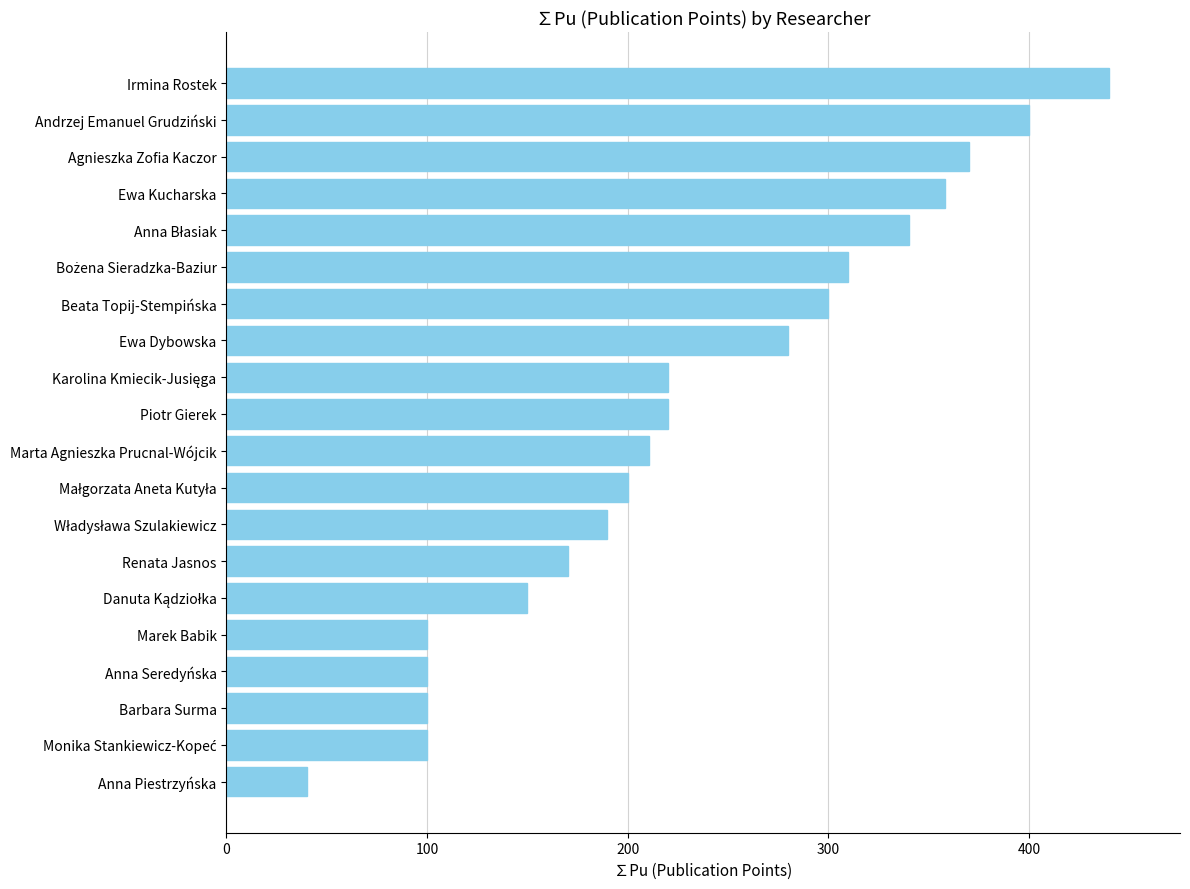

What is the minimum value shown in the chart?

40.0